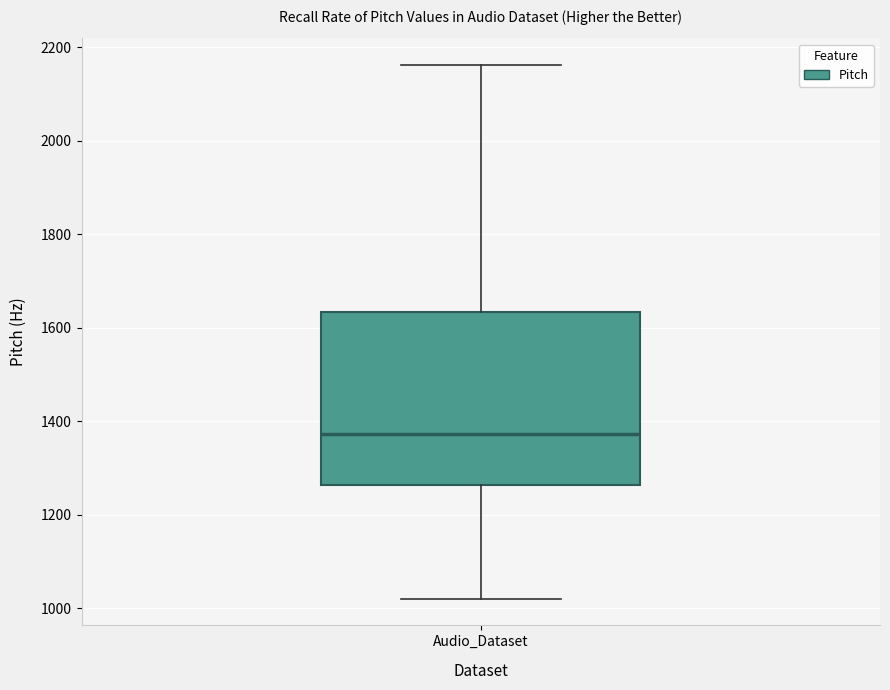

Read this box plot against the y-axis: the position of the median line, the range covered by the box, and the ends of both whiskers. The values are not printed on the chart, so give them approximately, as read against the axis.

median 1380, box 1260 to 1640, whiskers 1020 to 2160